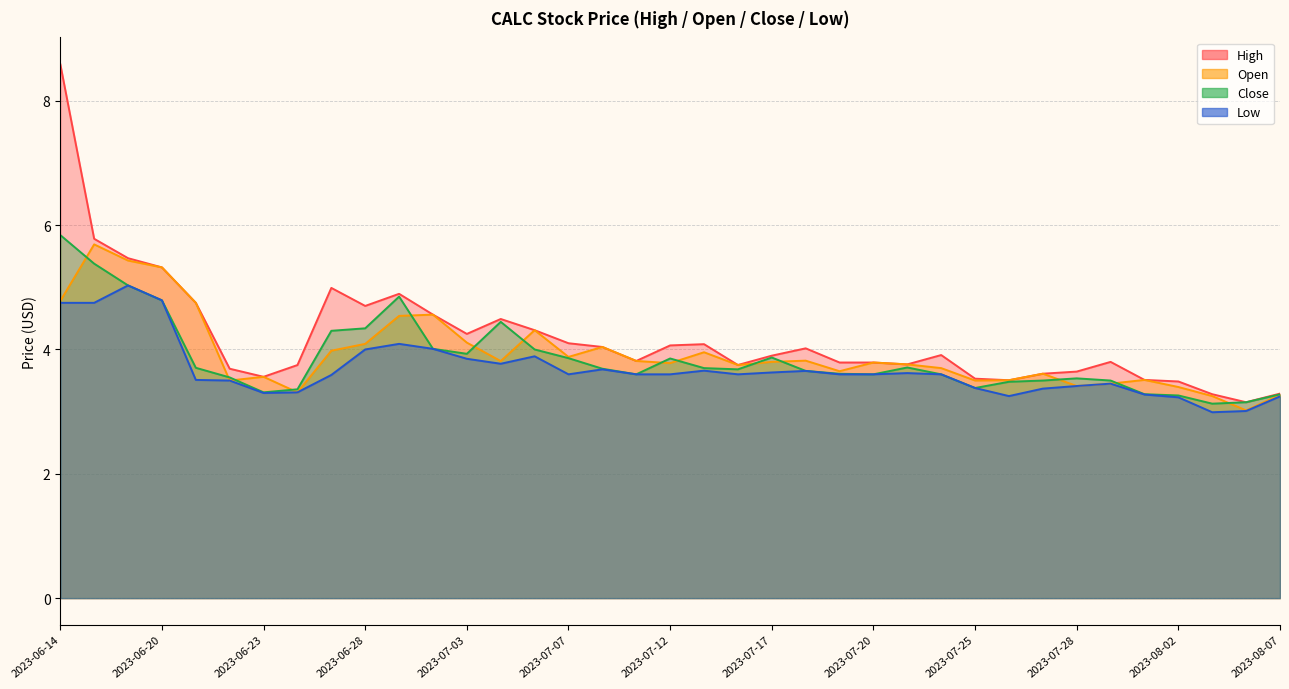

How many intersections are there between Open and Close?

14